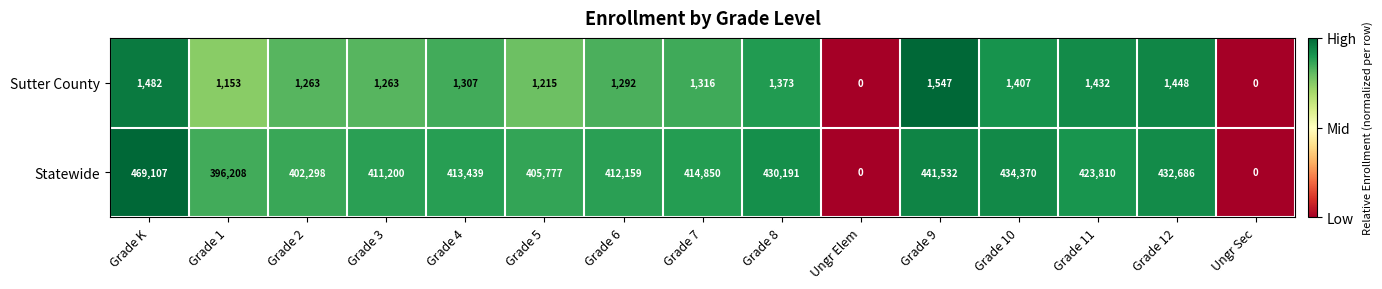

At Grade 3, list the series in order from largest to smallest.

Statewide, Sutter County